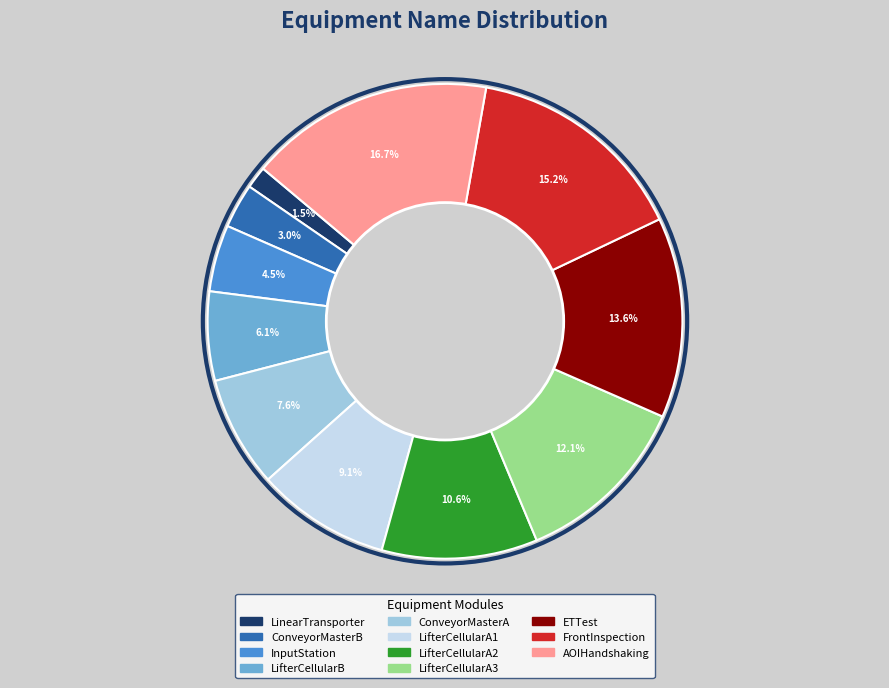

Does ETTest represent more than half of the total?

No